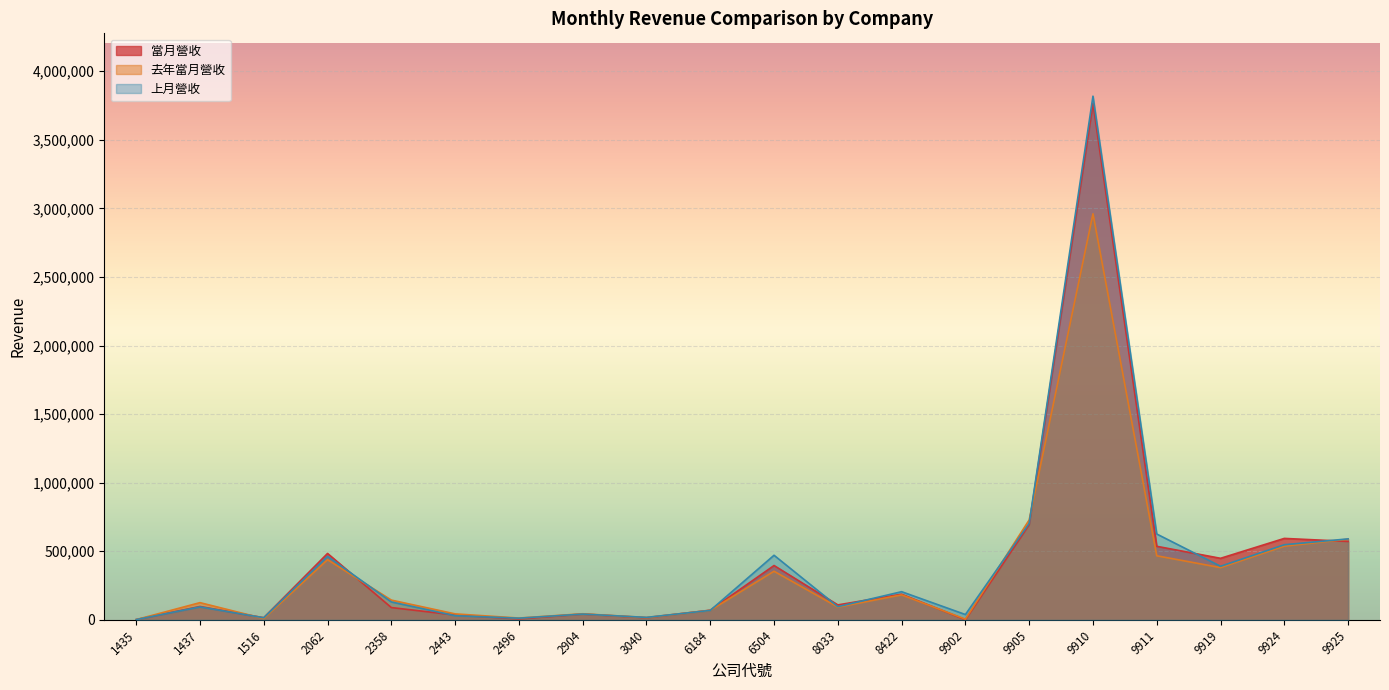

Rank the series at 6184 from lowest to highest value.

上月營收, 去年當月營收, 當月營收